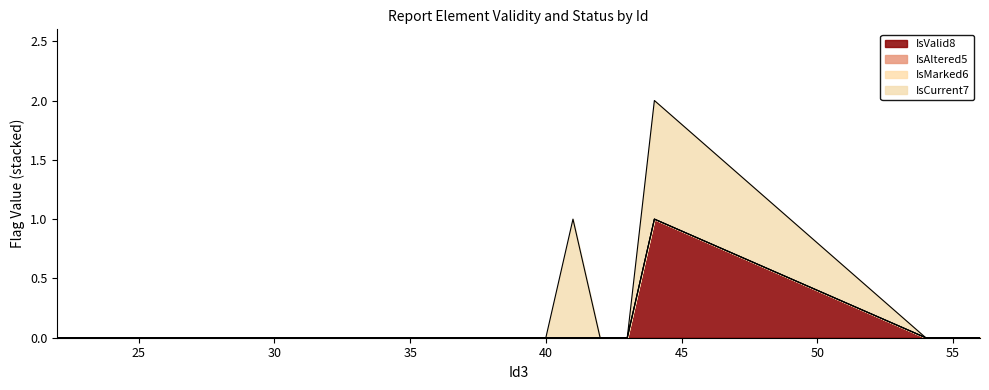

What is the greatest value displayed?

1